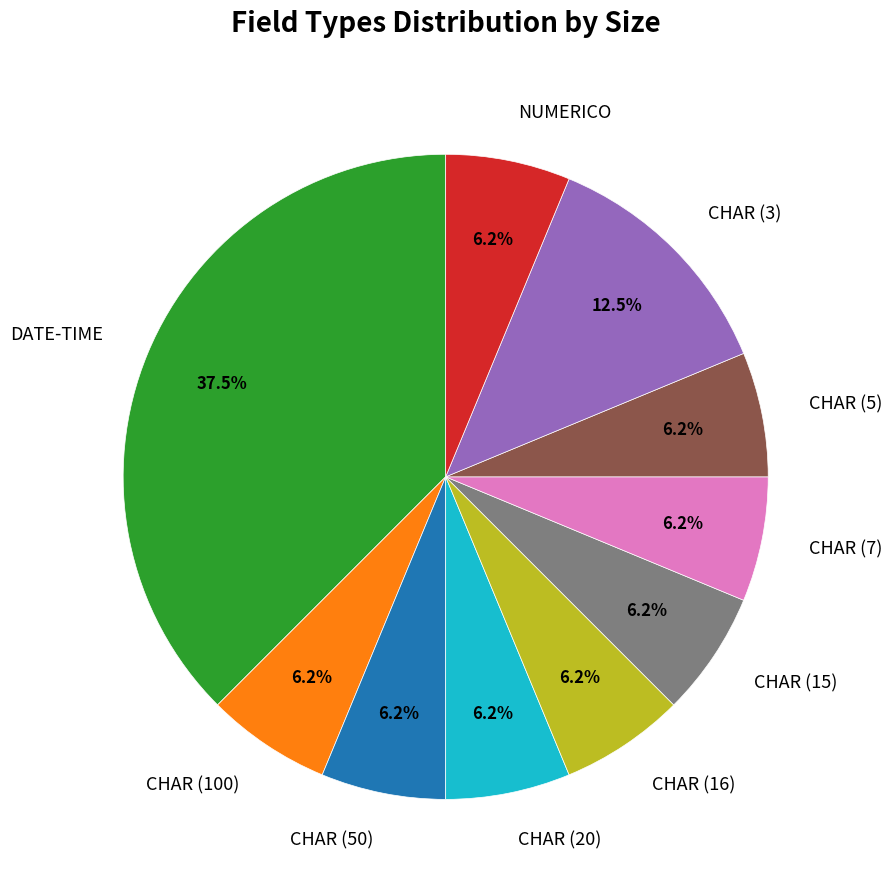

What is the largest slice in the pie chart?

DATE-TIME